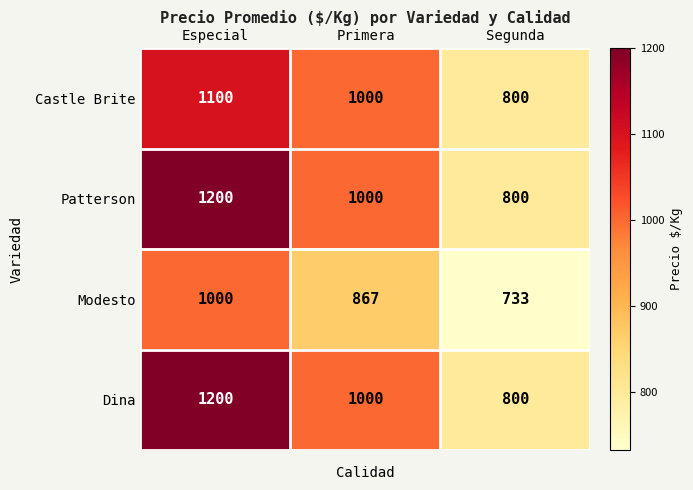

The Patterson series shows 800 at Segunda. True or false?

True